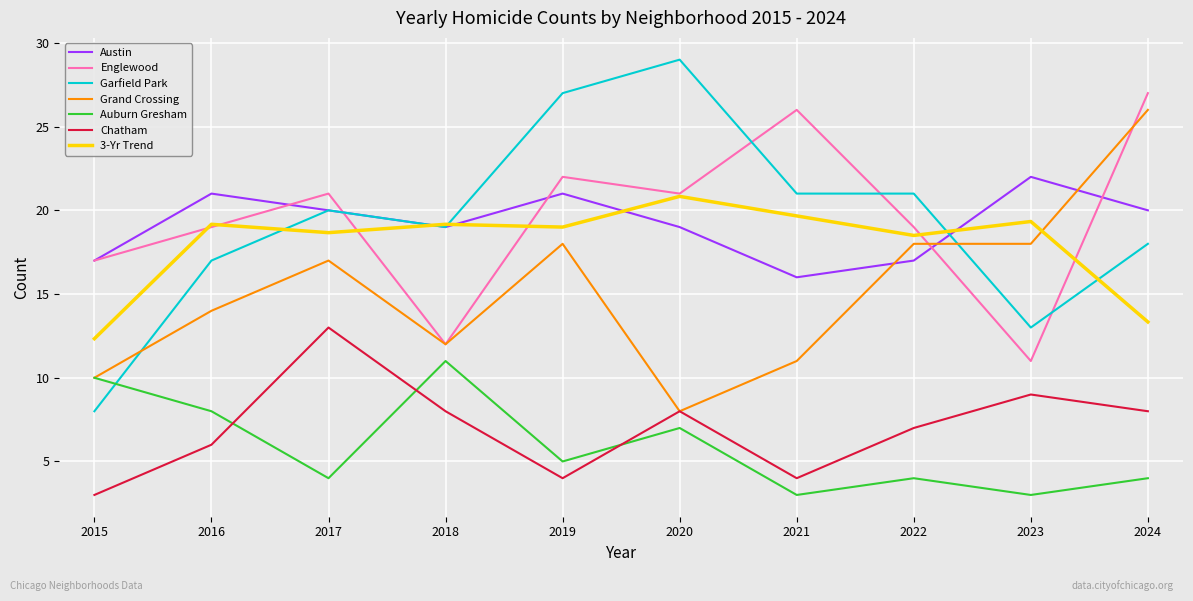

How many intersections are there between Auburn Gresham and Garfield Park?

1